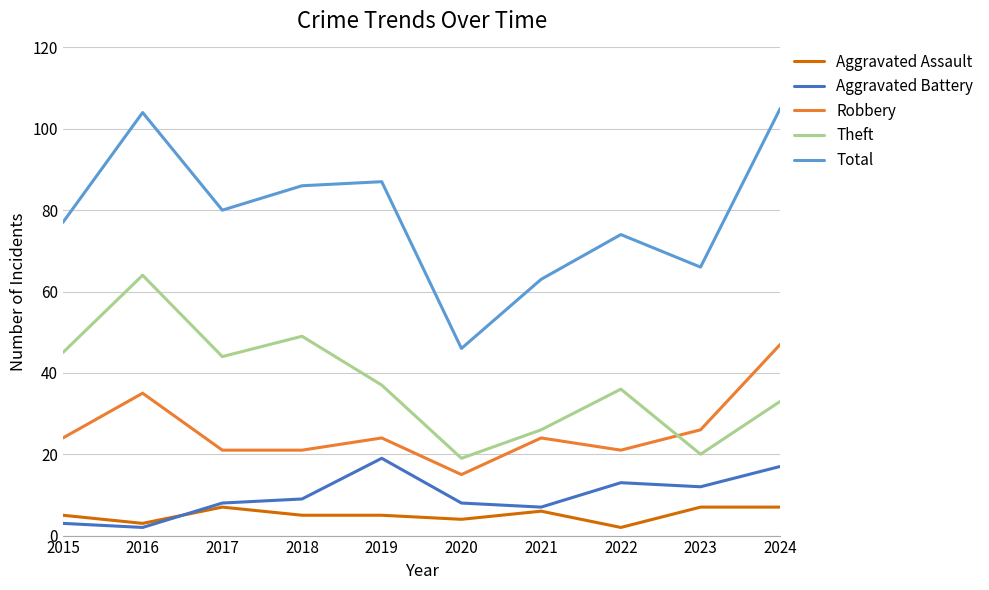

What is the difference between the highest and lowest values at 2015?

74